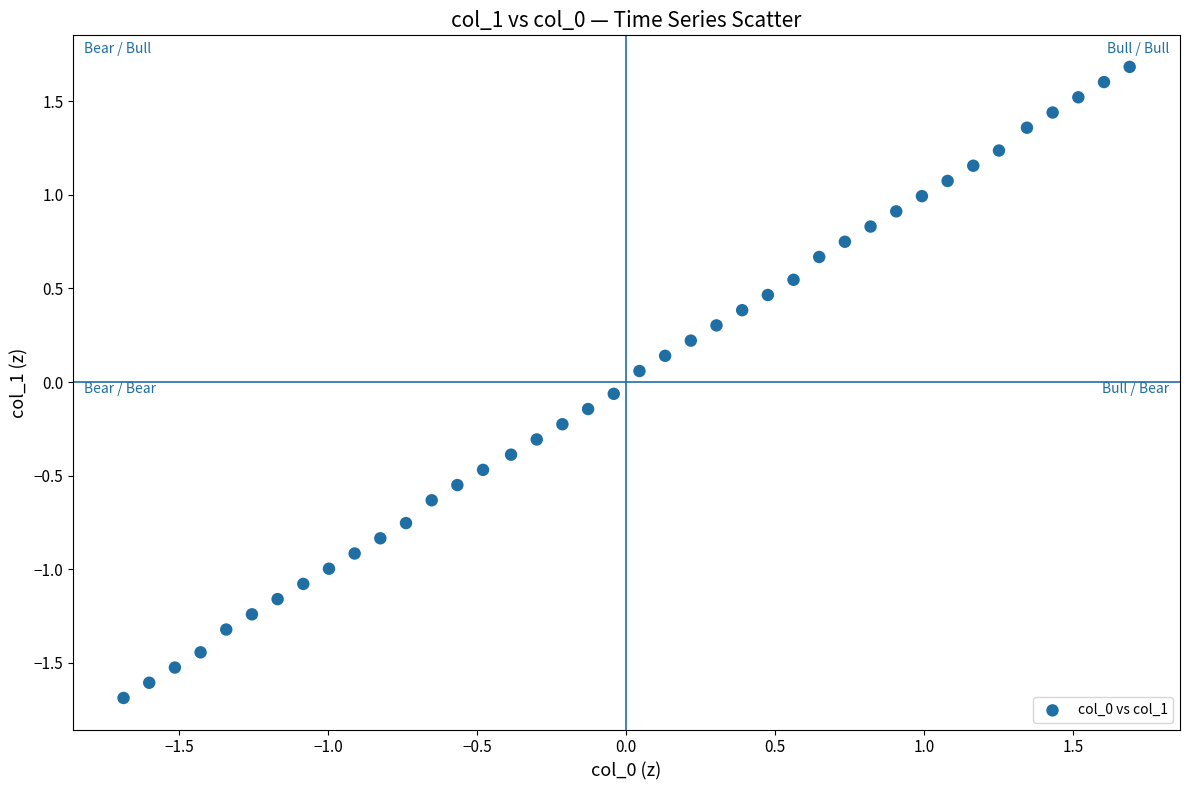

What is the range of Y values (max minus min)?

3.4